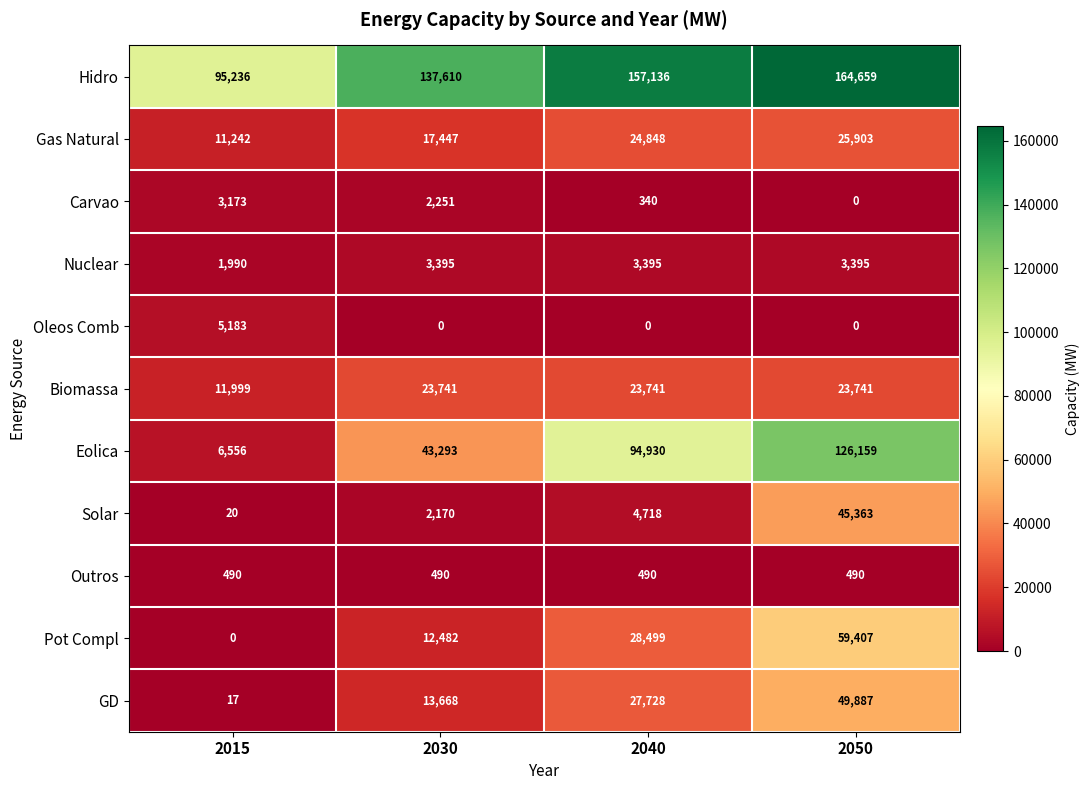

How many distinct data groups are displayed?

11